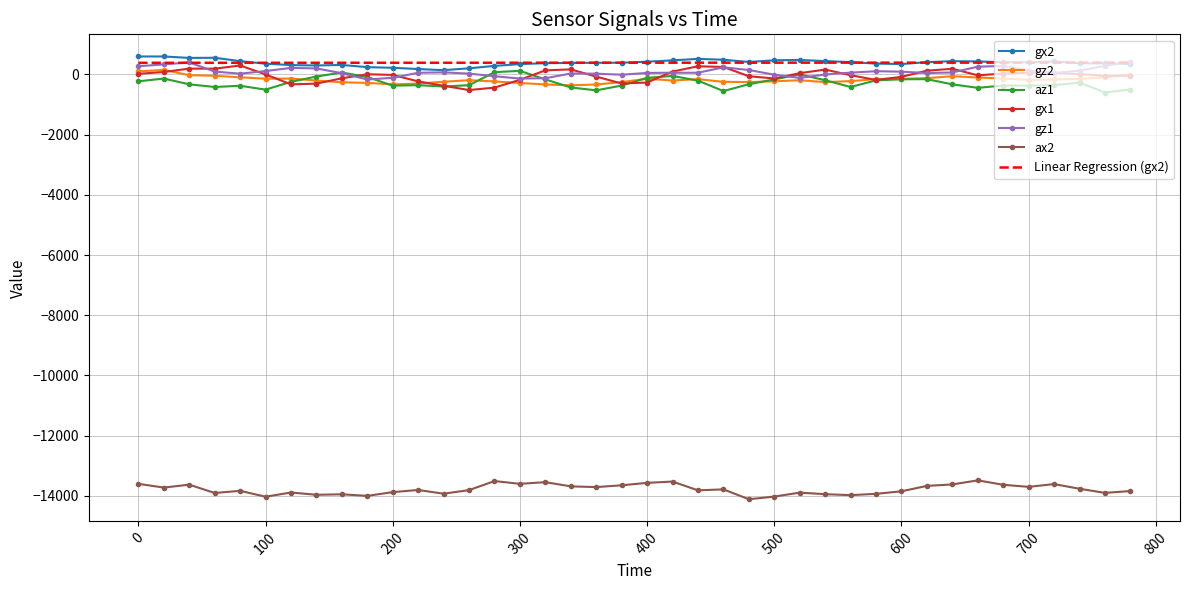

What is the lowest value of the gx1 series?

-518.0